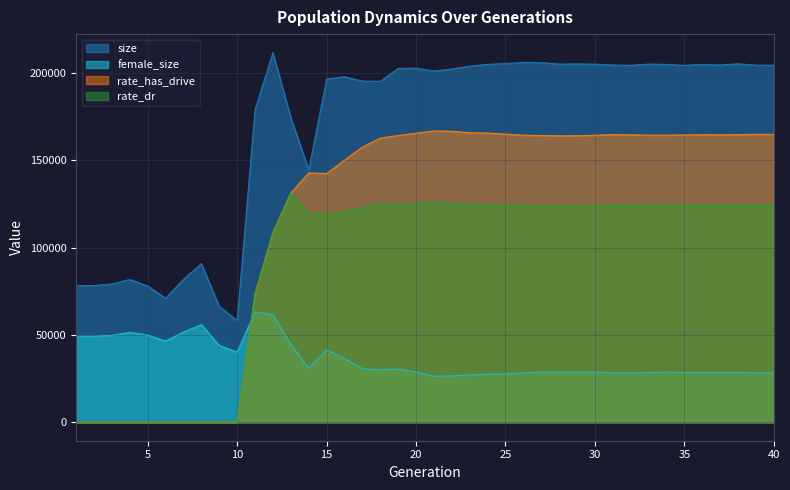

Which series changed the most between 19 and 35?

female_size